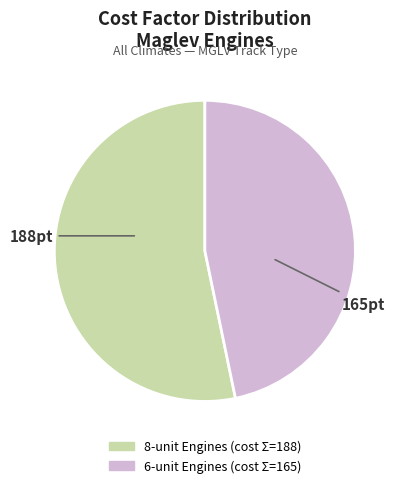

How many slices are in this pie chart?

2